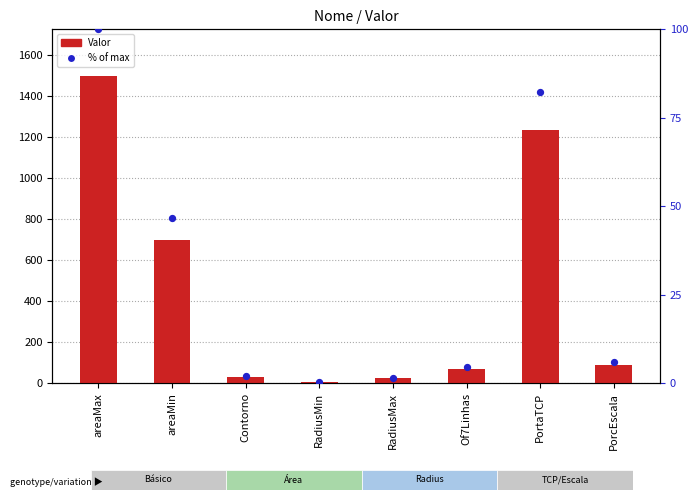

Which series contains the lowest Y value?

% of max